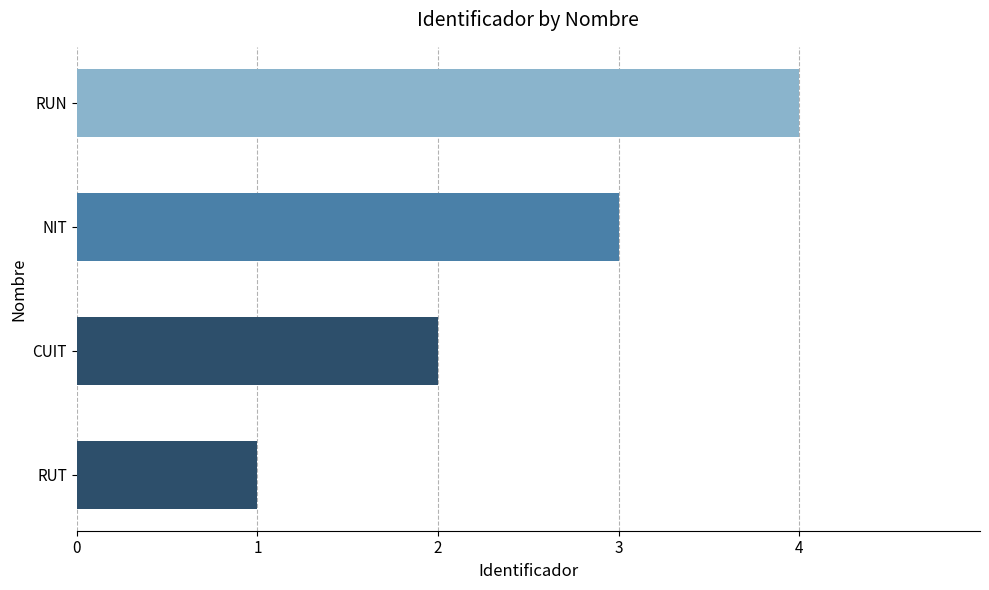

The chart shows a value of 6 at RUN. True or false?

False